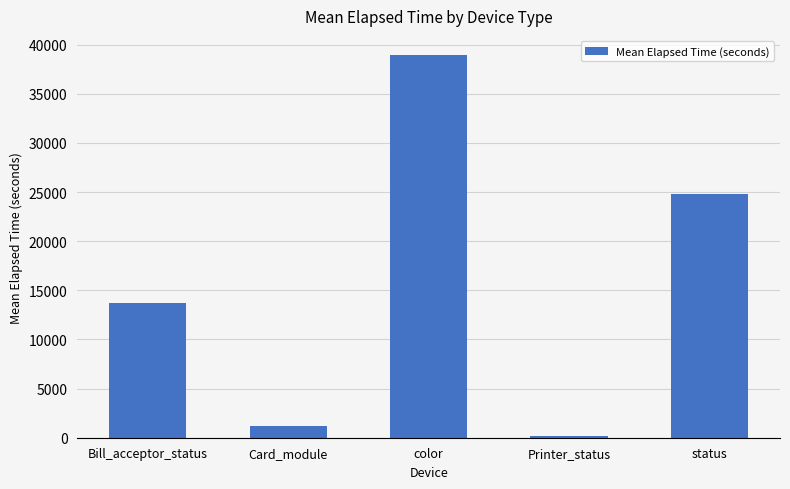

The chart shows a value of 149.0 at Printer_status. True or false?

True